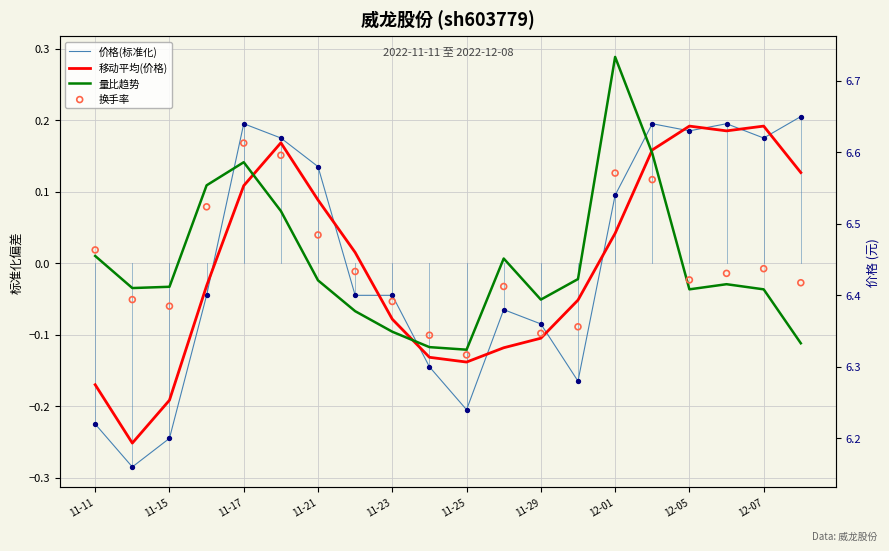

Which series contains the highest Y value?

量比趋势